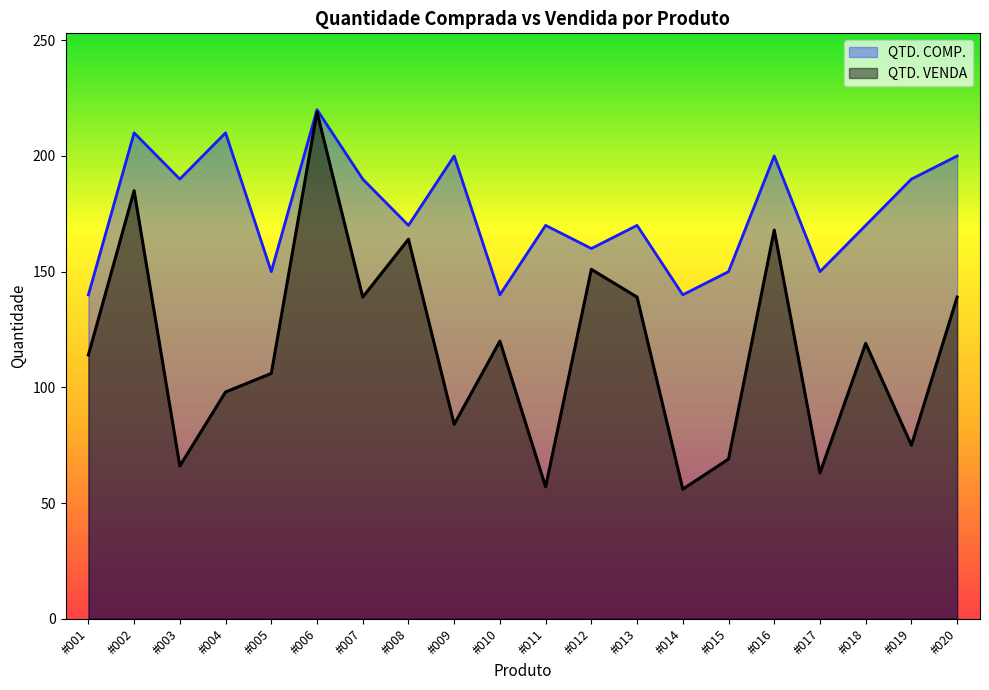

What is the difference between the maximum and minimum values in the QTD. VENDA series?

163